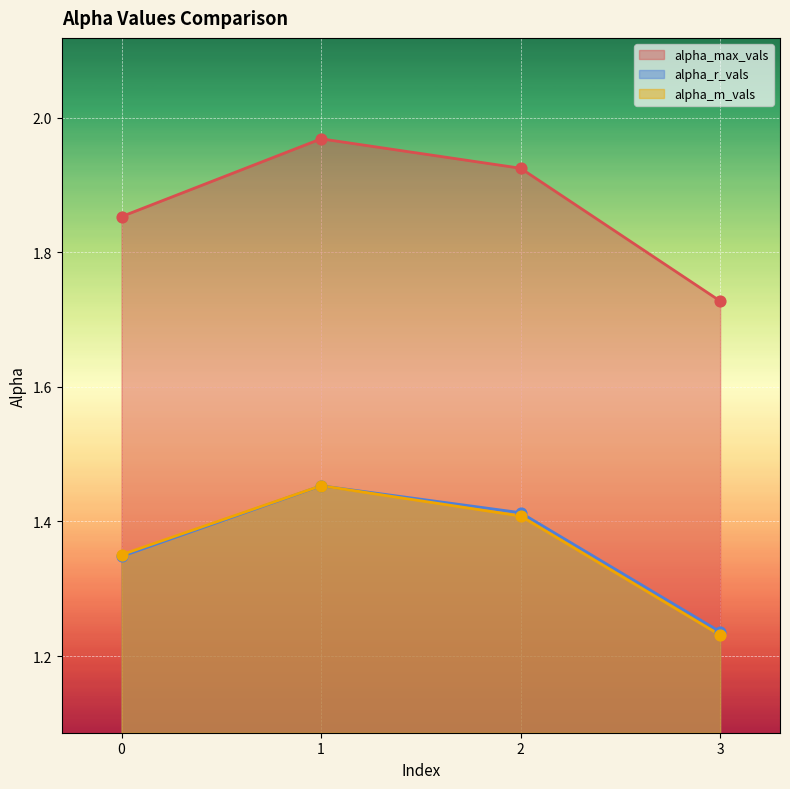

Which series has the largest Y range (max minus min)?

alpha_max_vals